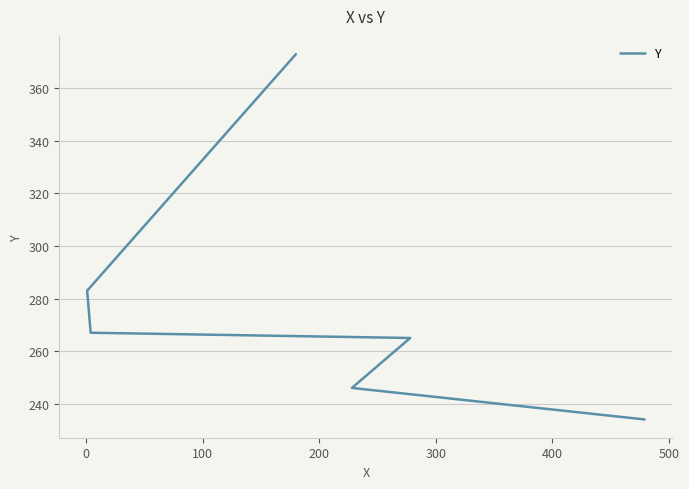

What is the value of the 2nd point from the left?

267